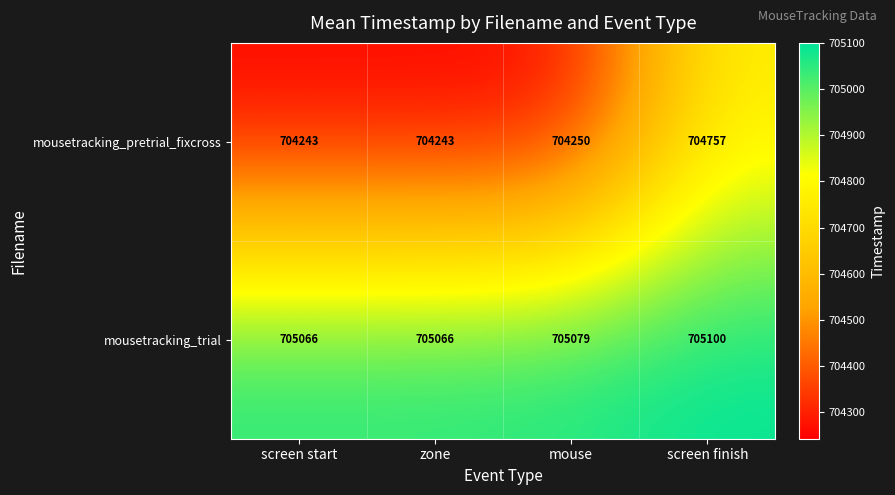

Rank the series at zone from lowest to highest value.

mousetracking_pretrial_fixcross, mousetracking_trial